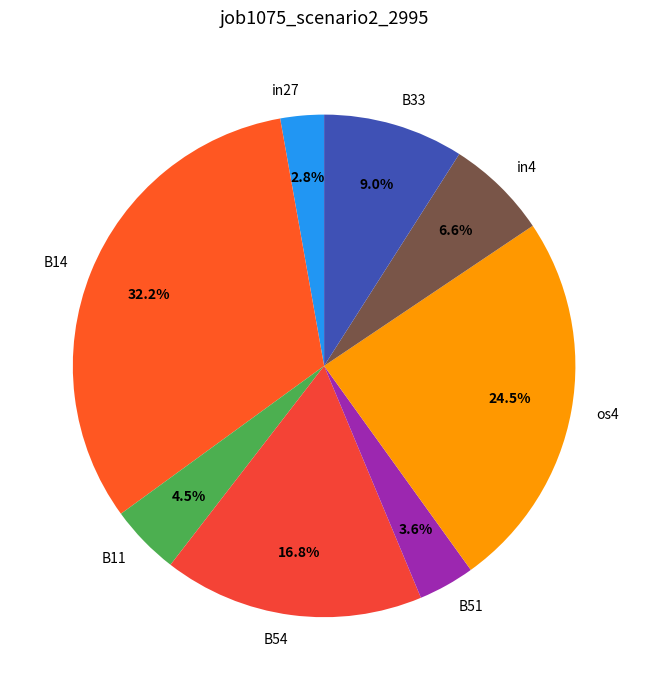

What percentage is the B33 slice, to the nearest percent?

9%